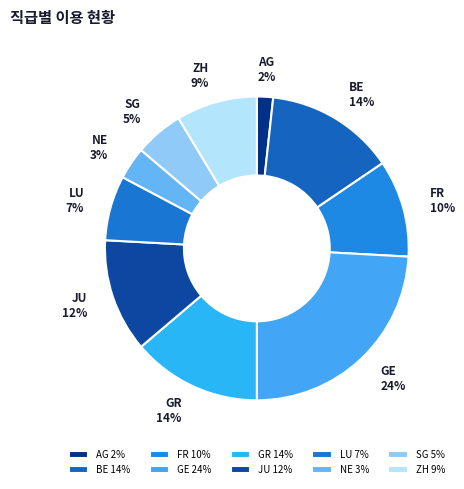

The NE slice represents 3% of the pie. True or false?

True